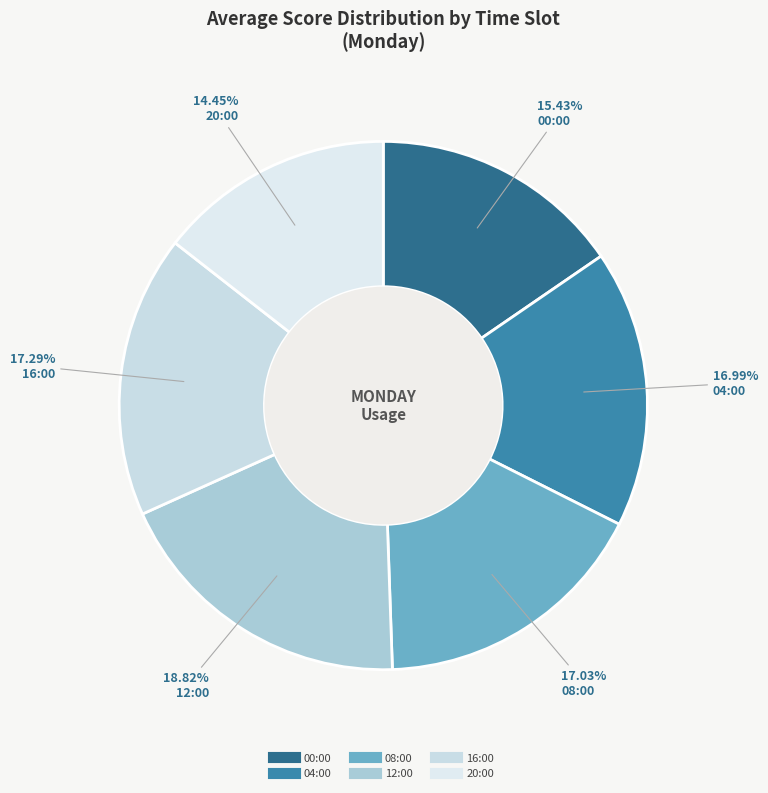

Is it true that 00:00 is 7% of the pie?

False